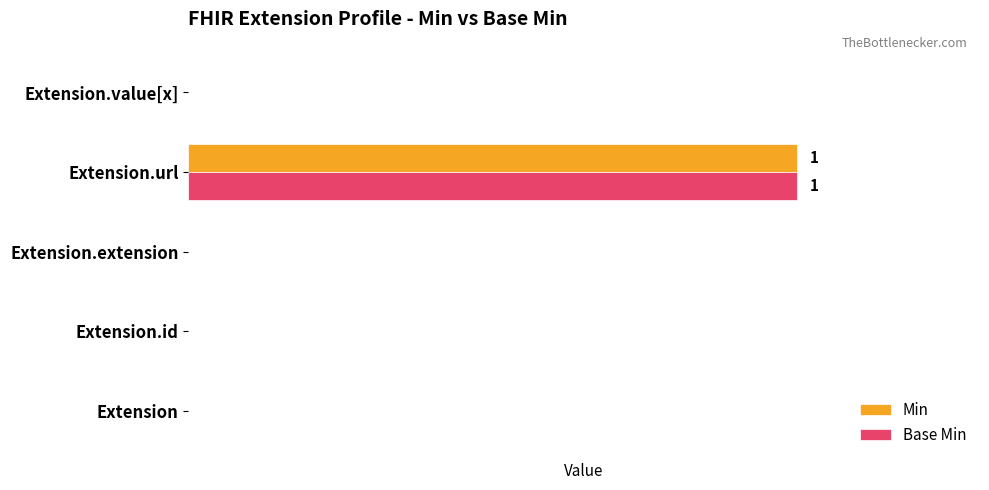

What are all the series names shown in the legend?

Min, Base Min